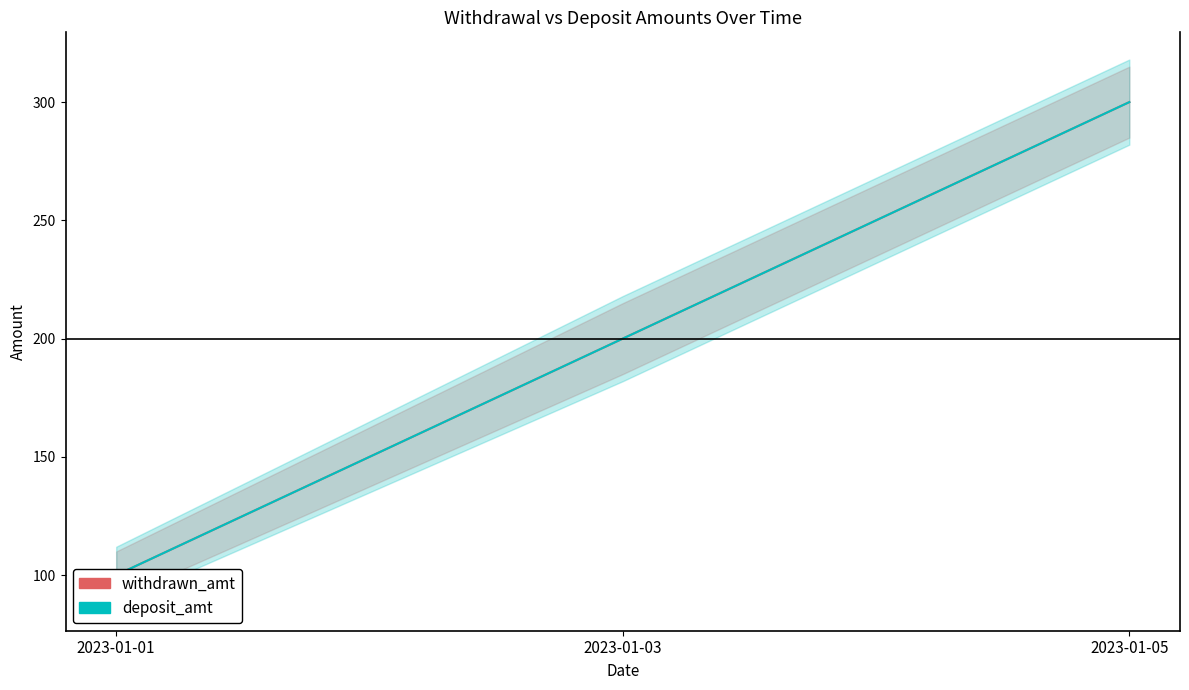

Rank the categories by withdrawn_amt value from lowest to highest.

2023-01-01, 2023-01-03, 2023-01-05